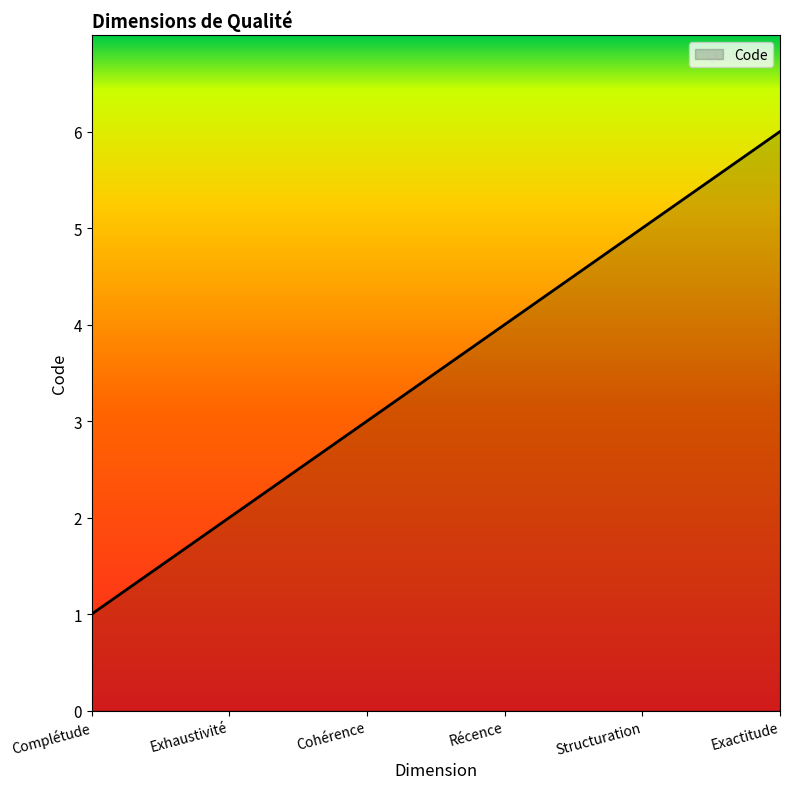

Count the values in the range 2 to 5.

4